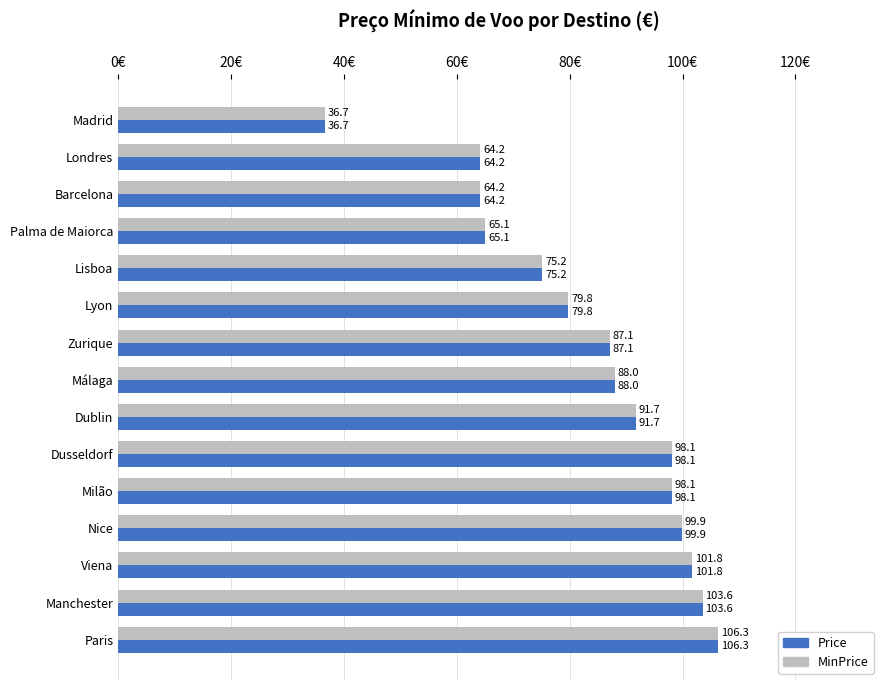

What is the sum of all Price values?

1259.5